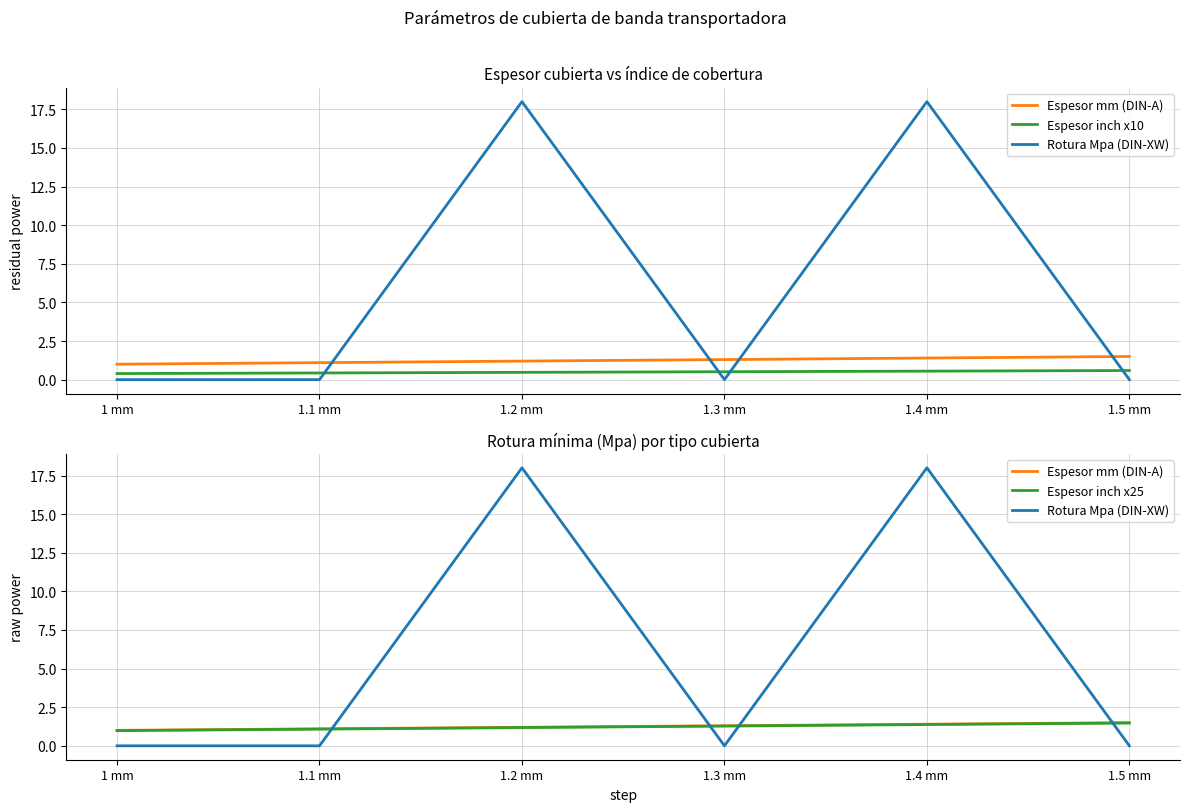

Rank the categories by Espesor inch x10 value from lowest to highest.

1 mm, 1.1 mm, 1.2 mm, 1.3 mm, 1.4 mm, 1.5 mm